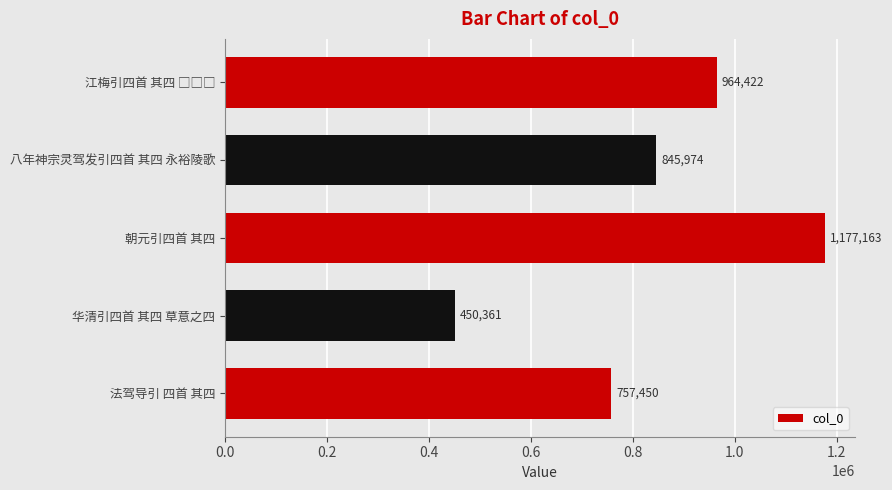

Reading bottom to top, list all the values displayed in this chart.

757450	450361	1177163	845974	964422